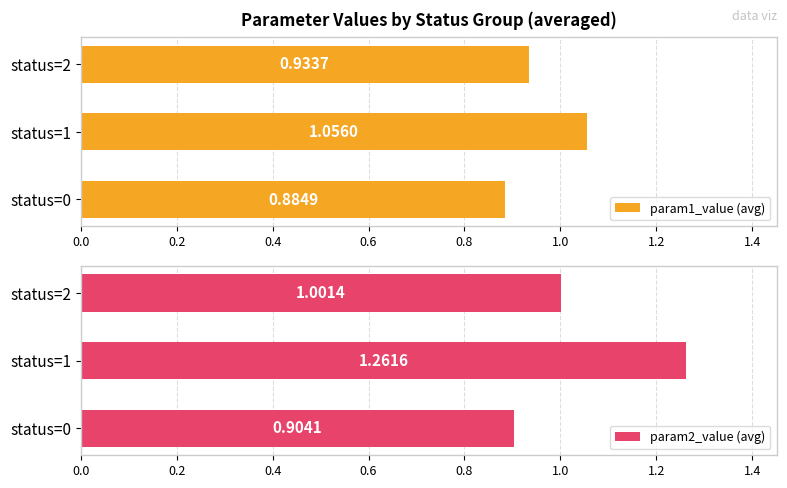

Rank the categories by param2_value (avg) value from highest to lowest.

status=1, status=2, status=0